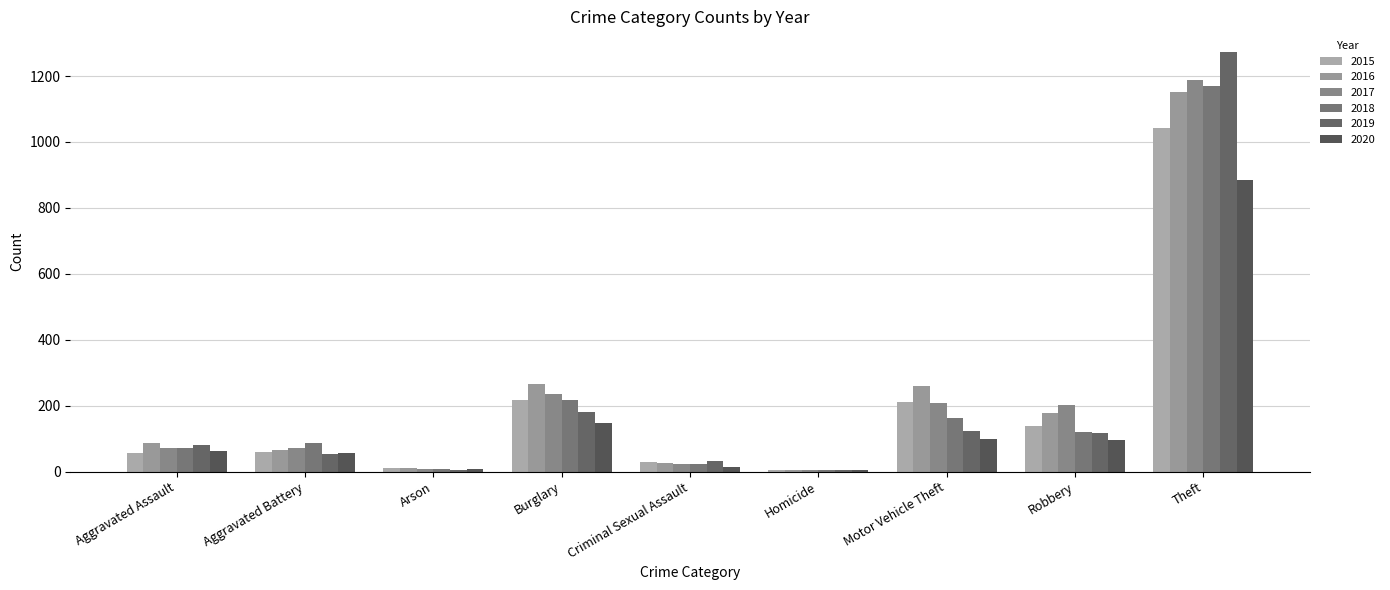

Count the number of data series in this chart.

6